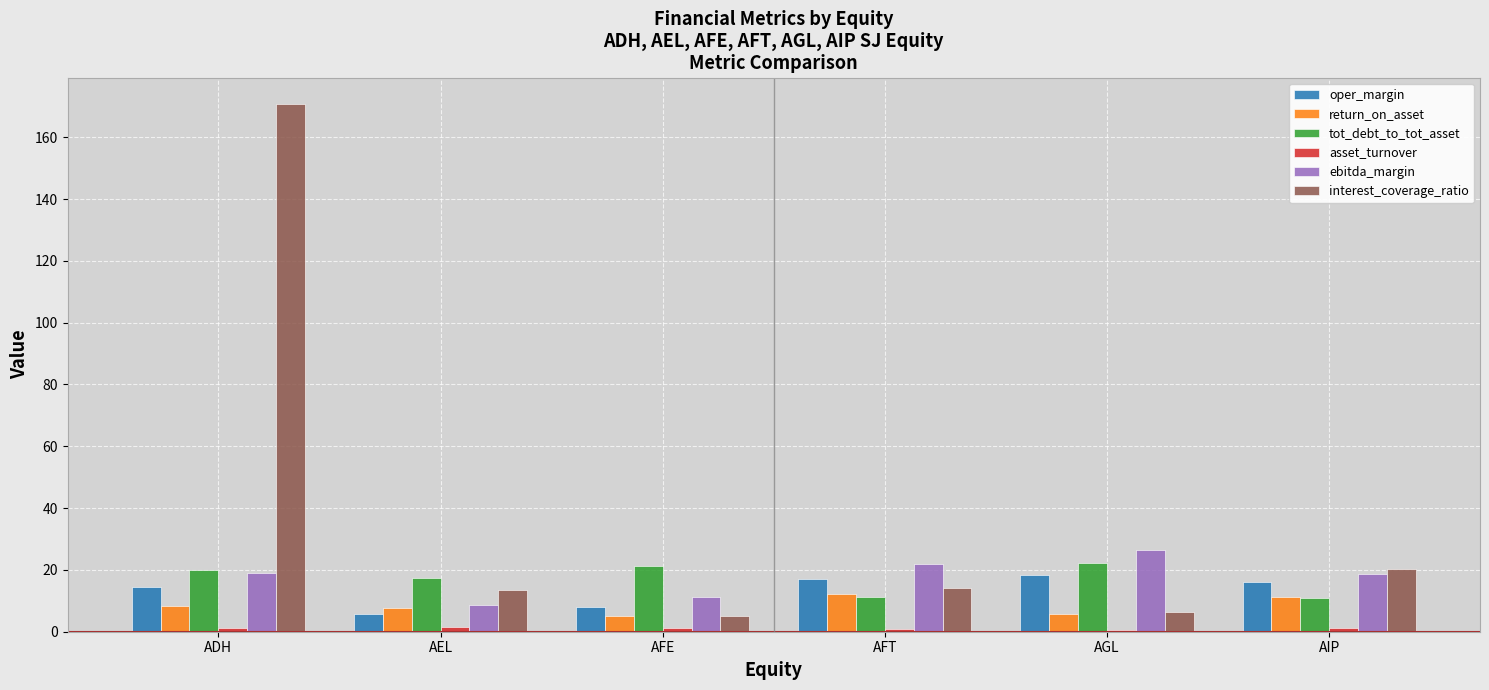

True or false: tot_debt_to_tot_asset has a value of 4.9 at AFT.

False